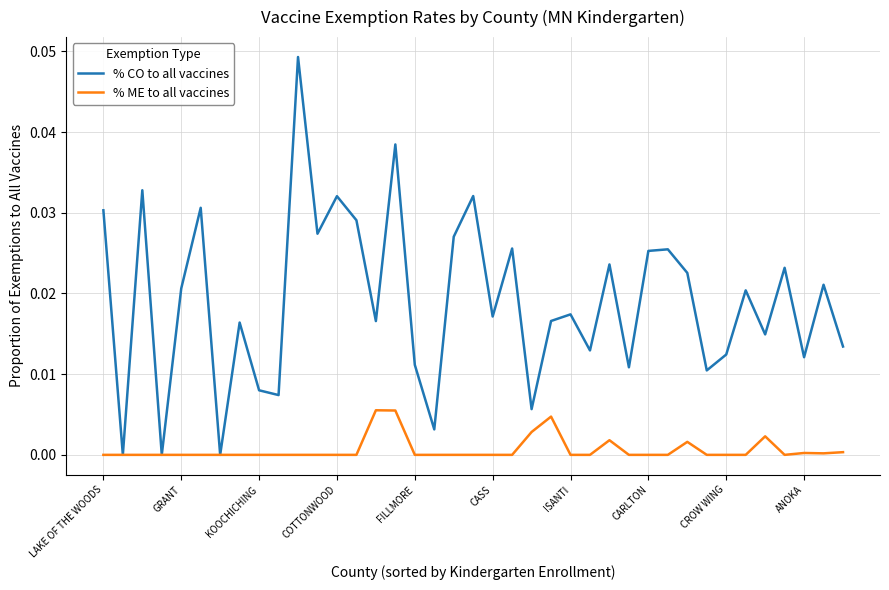

Which series has the largest range (max minus min)?

% CO to all vaccines